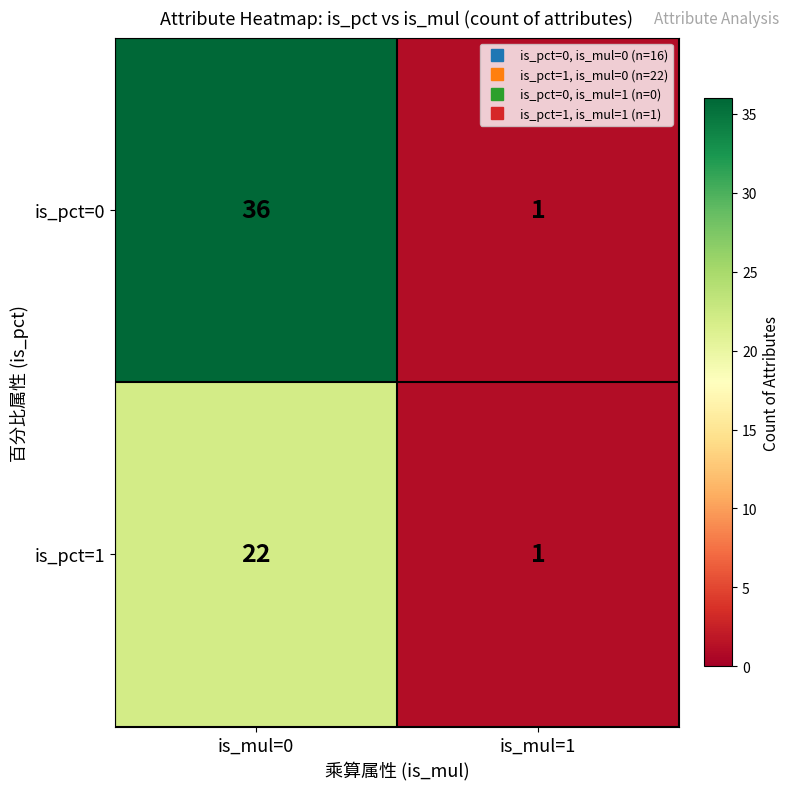

Count the number of categories in the chart.

2